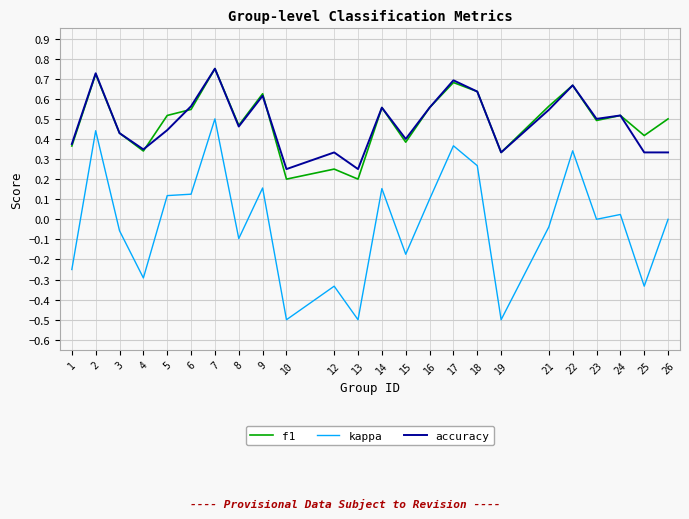

Which series has the largest range (max minus min)?

kappa